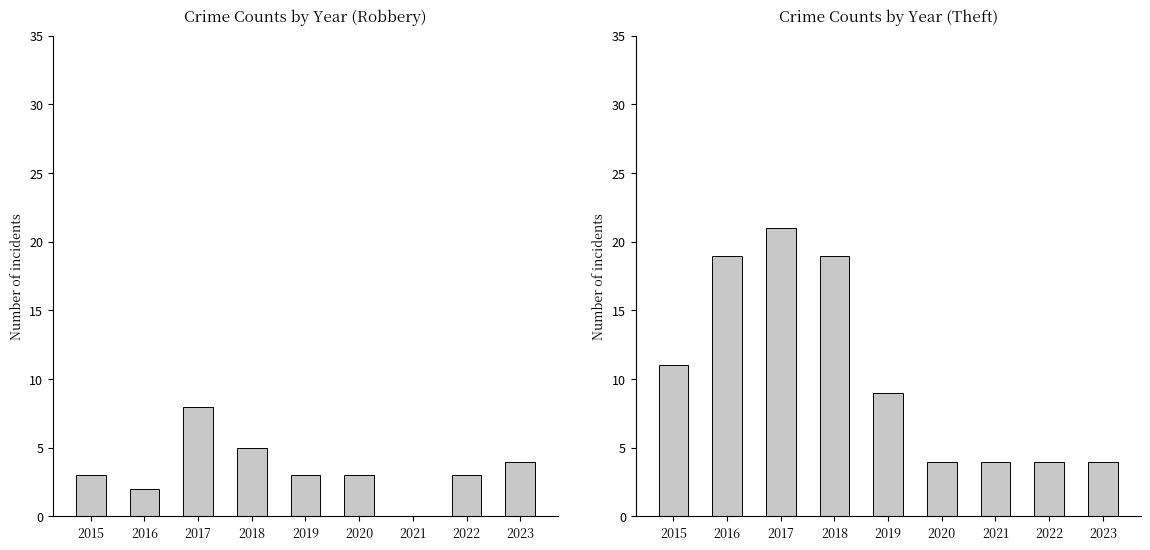

Are the bars horizontal?

No